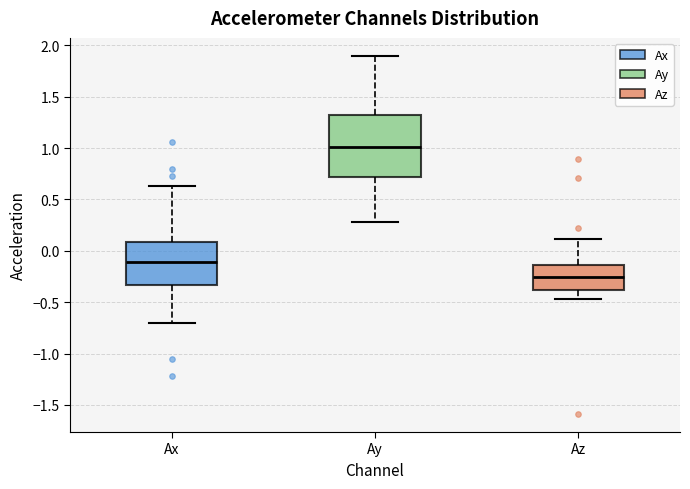

Reading left to right, transcribe this box plot: for each box, give where its median line is, the range the box spans, and where its two whiskers end, as read against the y-axis. The values are not printed on the chart, so give them approximately, as read against the axis.

Ax: median -0.10, box -0.35 to 0.10, whiskers -0.70 to 0.65
Ay: median 1.00, box 0.70 to 1.35, whiskers 0.30 to 1.90
Az: median -0.25, box -0.40 to -0.15, whiskers -0.45 to 0.10